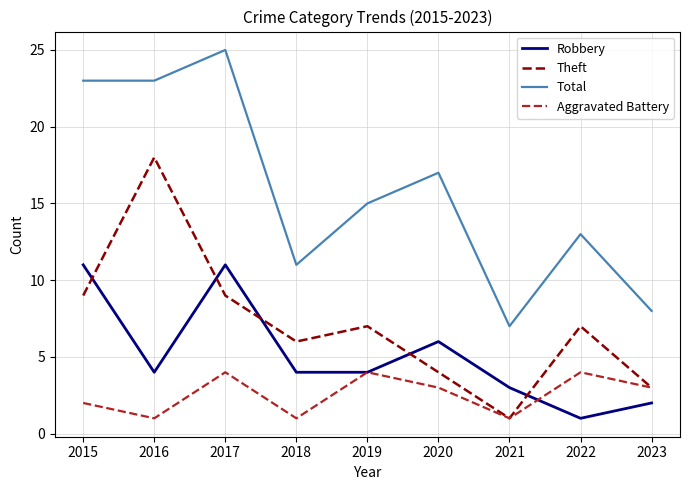

Count the number of data series in this chart.

4